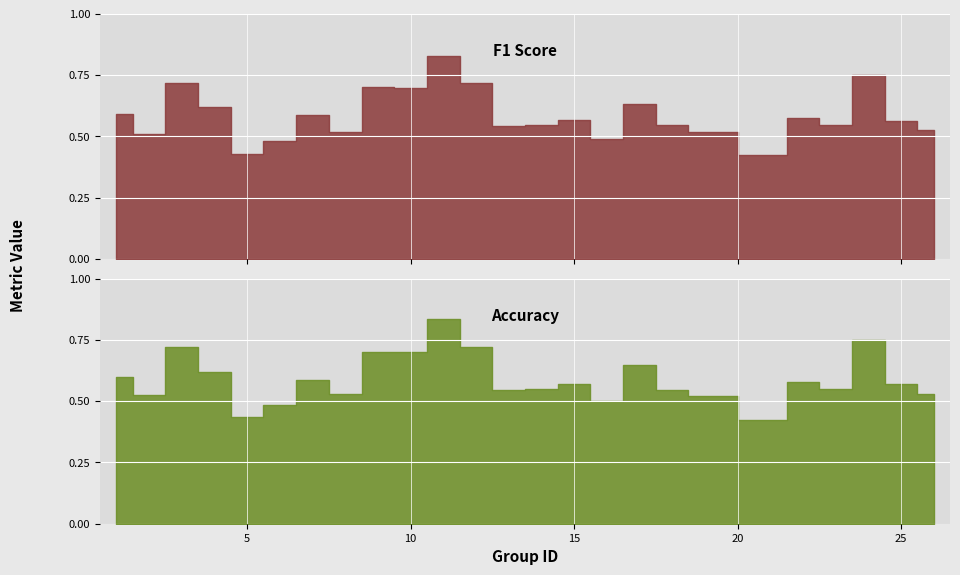

Between 4 and 16, which series saw the biggest shift?

f1